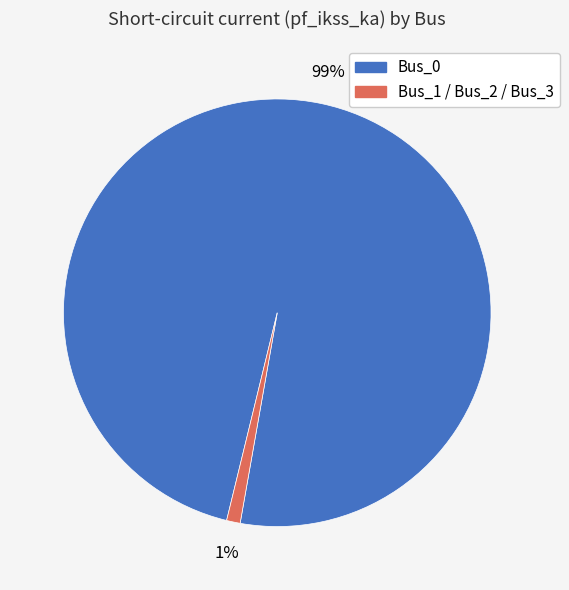

To the nearest percent, what is the average slice percentage?

50%